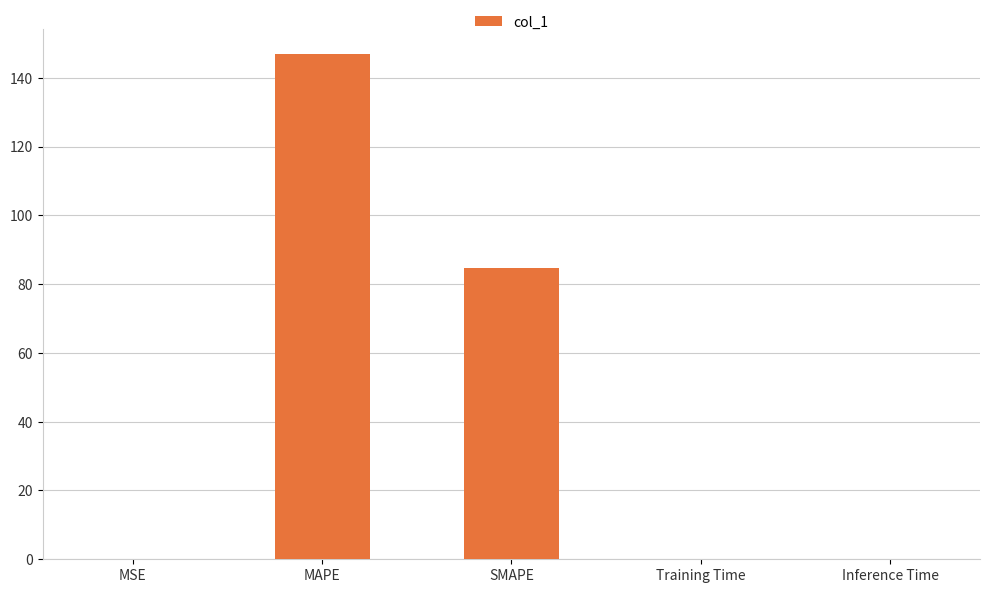

What is the sum of all values?

231.8